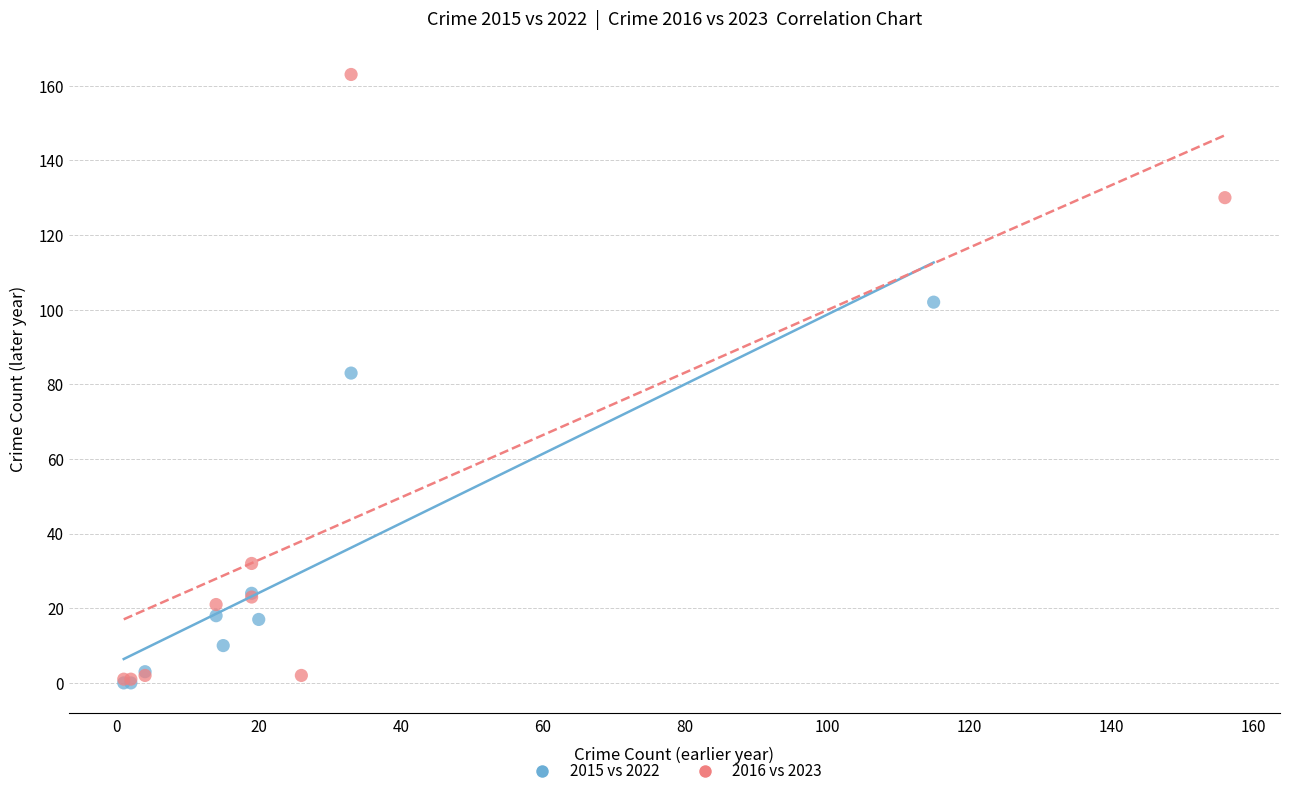

Which series has the widest spread of Y values?

2016 vs 2023